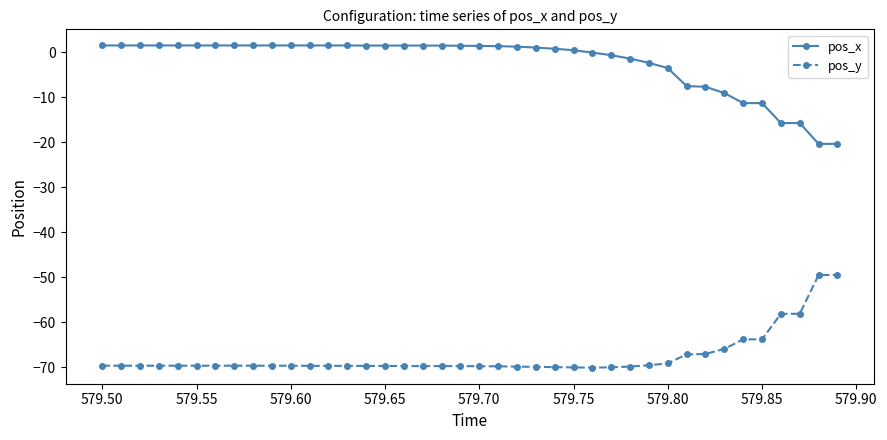

Rank the series by their maximum value, from lowest to highest.

pos_y, pos_x